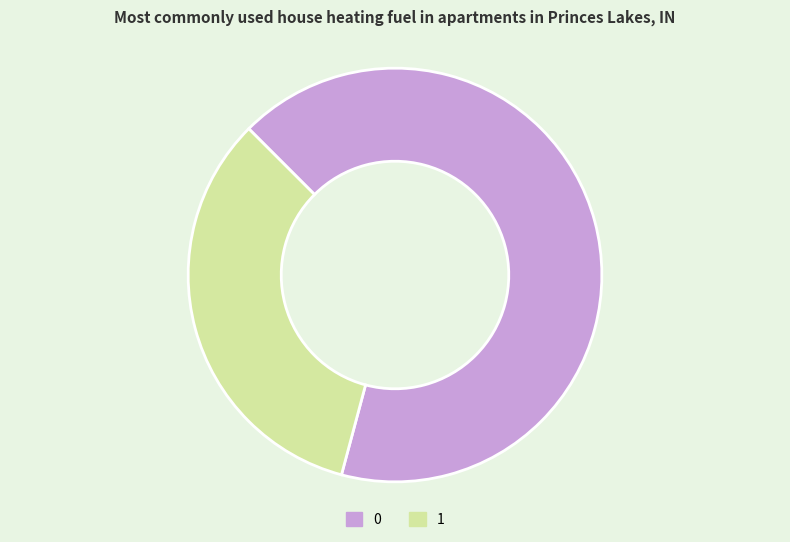

Is there any slice that represents more than half of the pie?

Yes